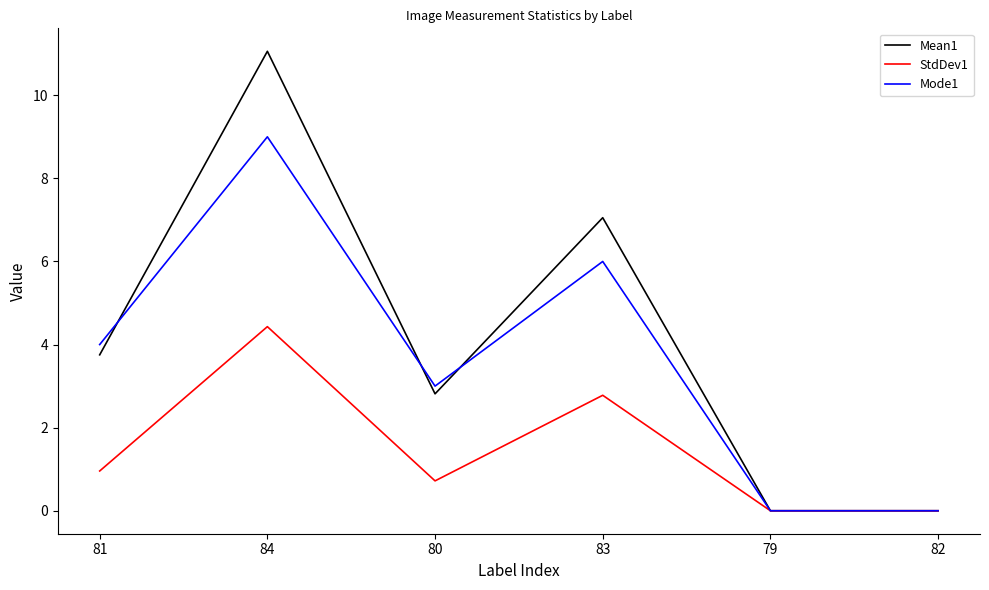

True or false: Mode1 has a value of 9.0 at 84.

True